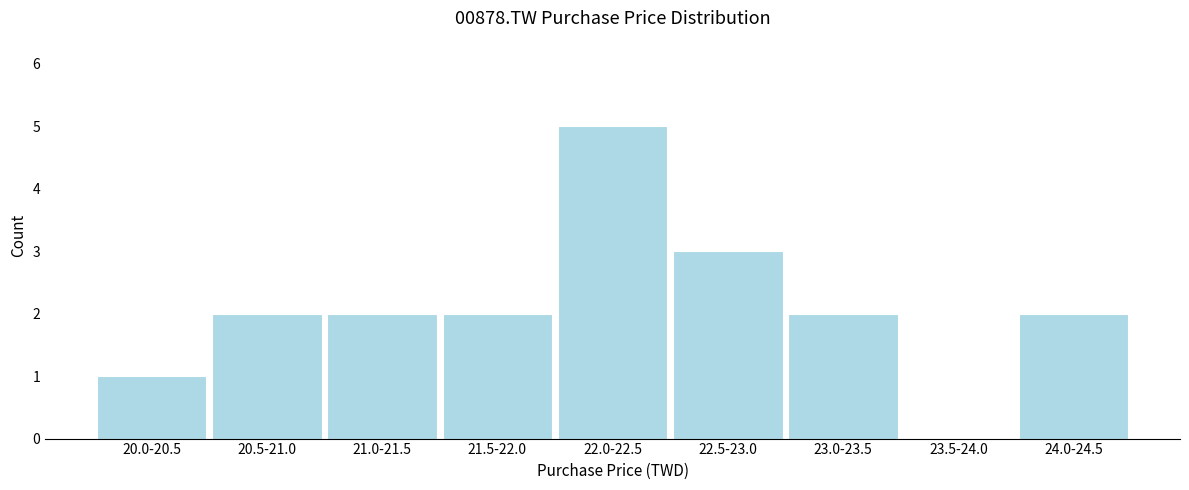

Reading right to left, transcribe all the data shown in this chart.

24.0-24.5=2	23.5-24.0=0	23.0-23.5=2	22.5-23.0=3	22.0-22.5=5	21.5-22.0=2	21.0-21.5=2	20.5-21.0=2	20.0-20.5=1